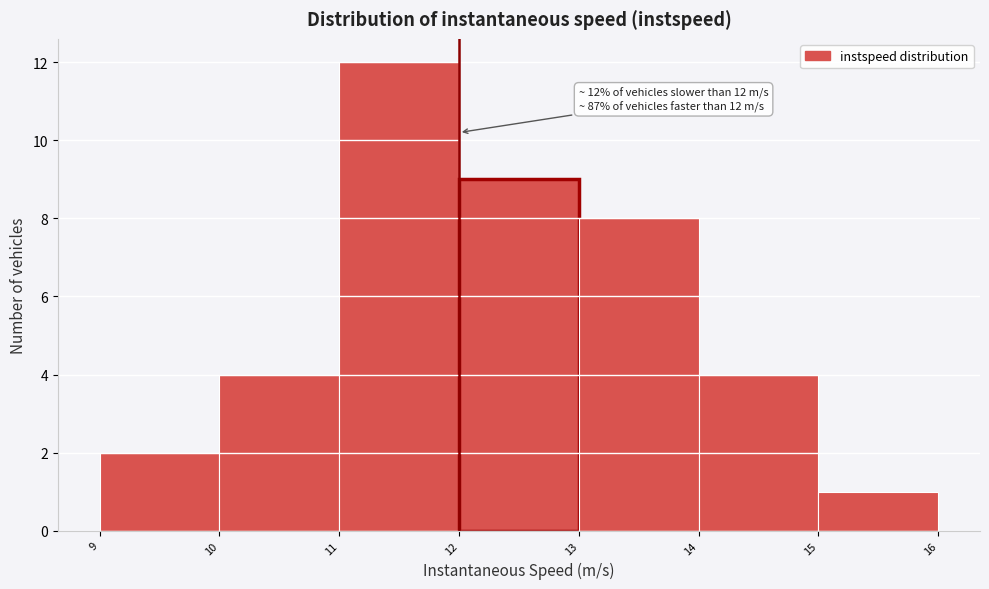

Over which range of the x-axis is the bar tallest?

11 to 12